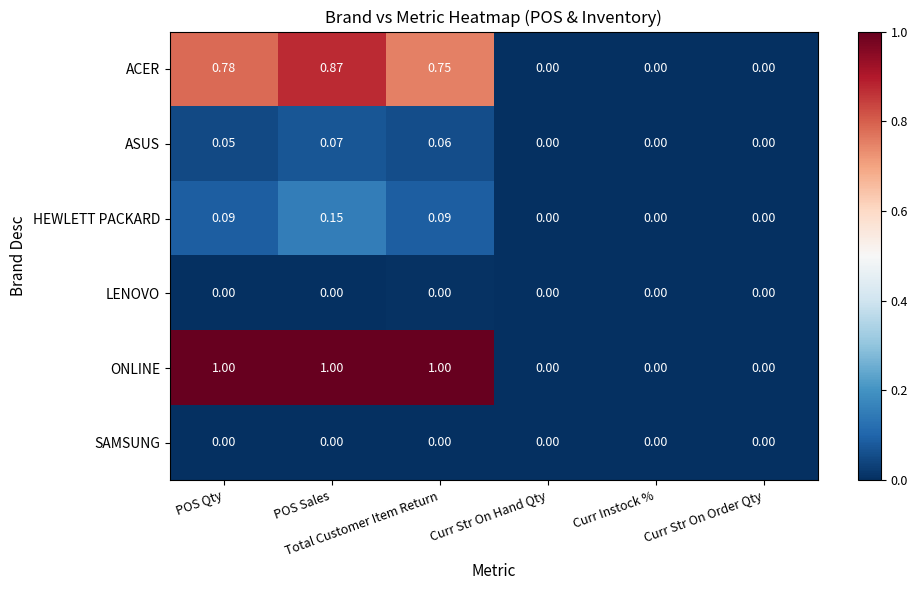

Which series has the largest total across all categories?

ONLINE